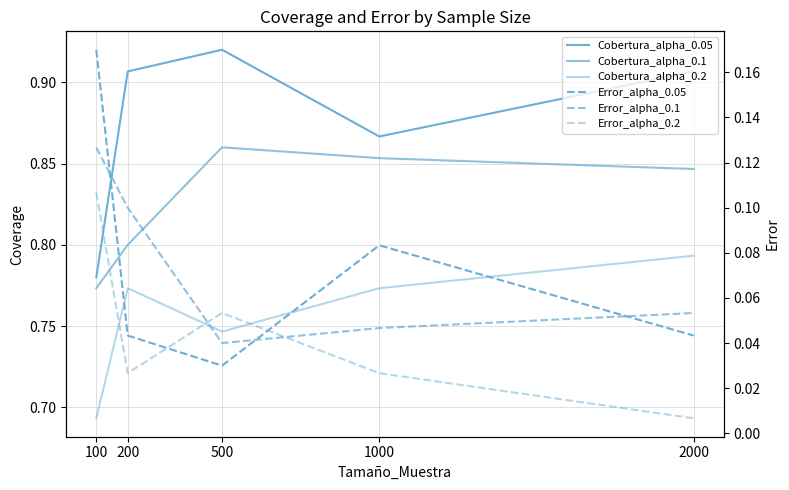

At 1000, list the series in order from smallest to largest.

Error_alpha_0.2, Error_alpha_0.1, Error_alpha_0.05, Cobertura_alpha_0.2, Cobertura_alpha_0.1, Cobertura_alpha_0.05